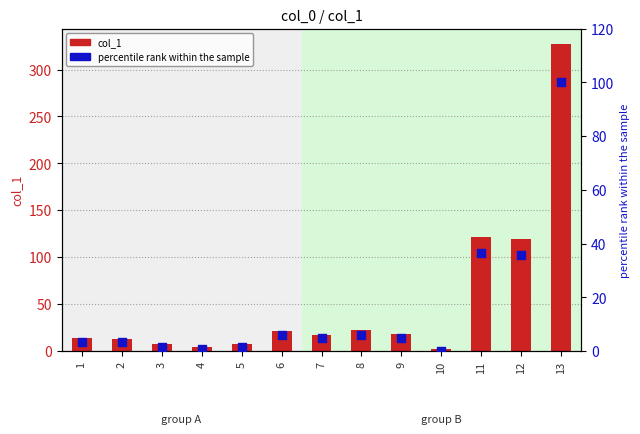

What is the total value across all series at 5?

9.6